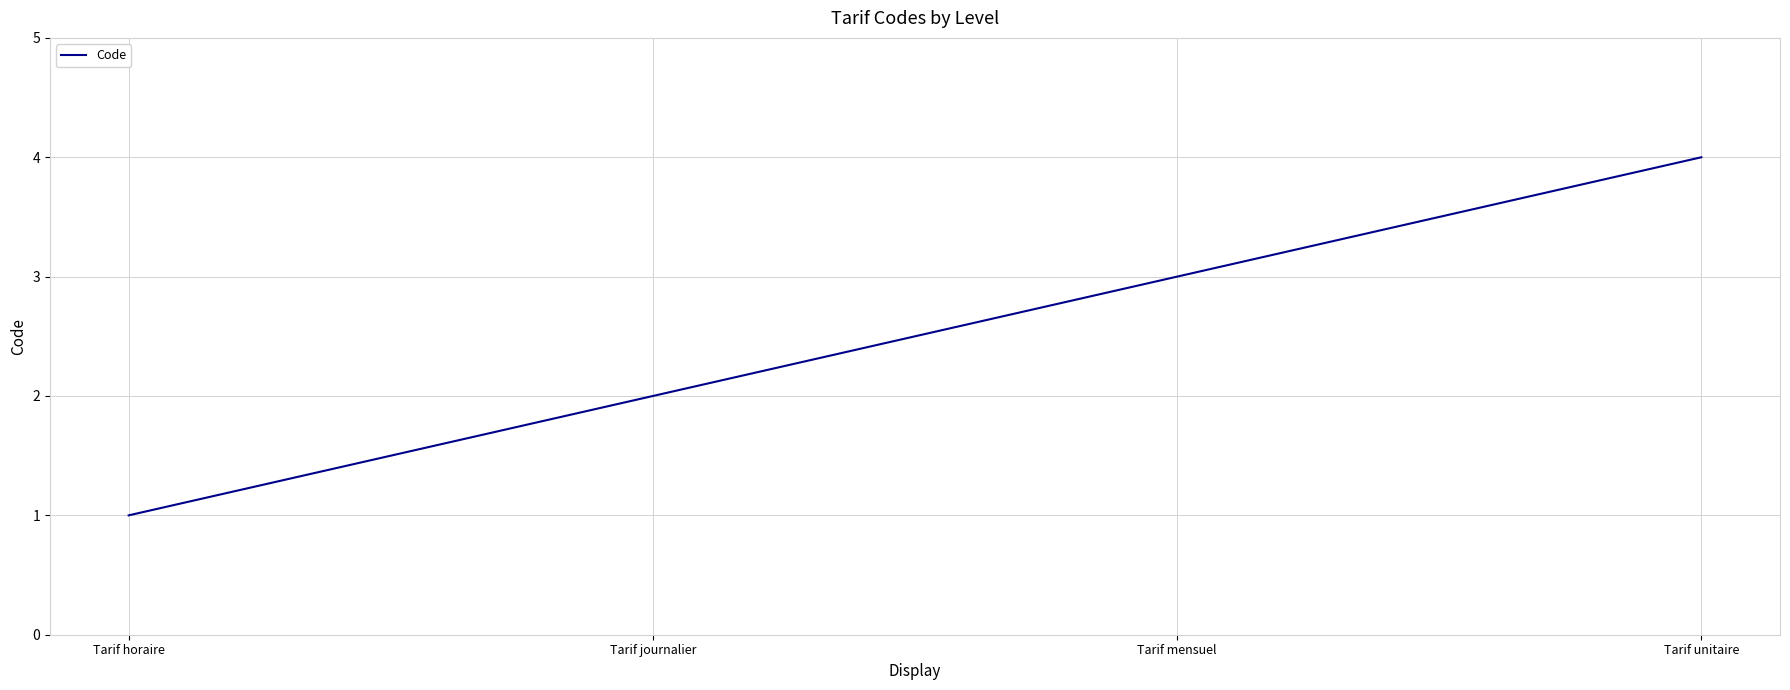

True or false: there are more than 0 points higher than both neighbors.

False